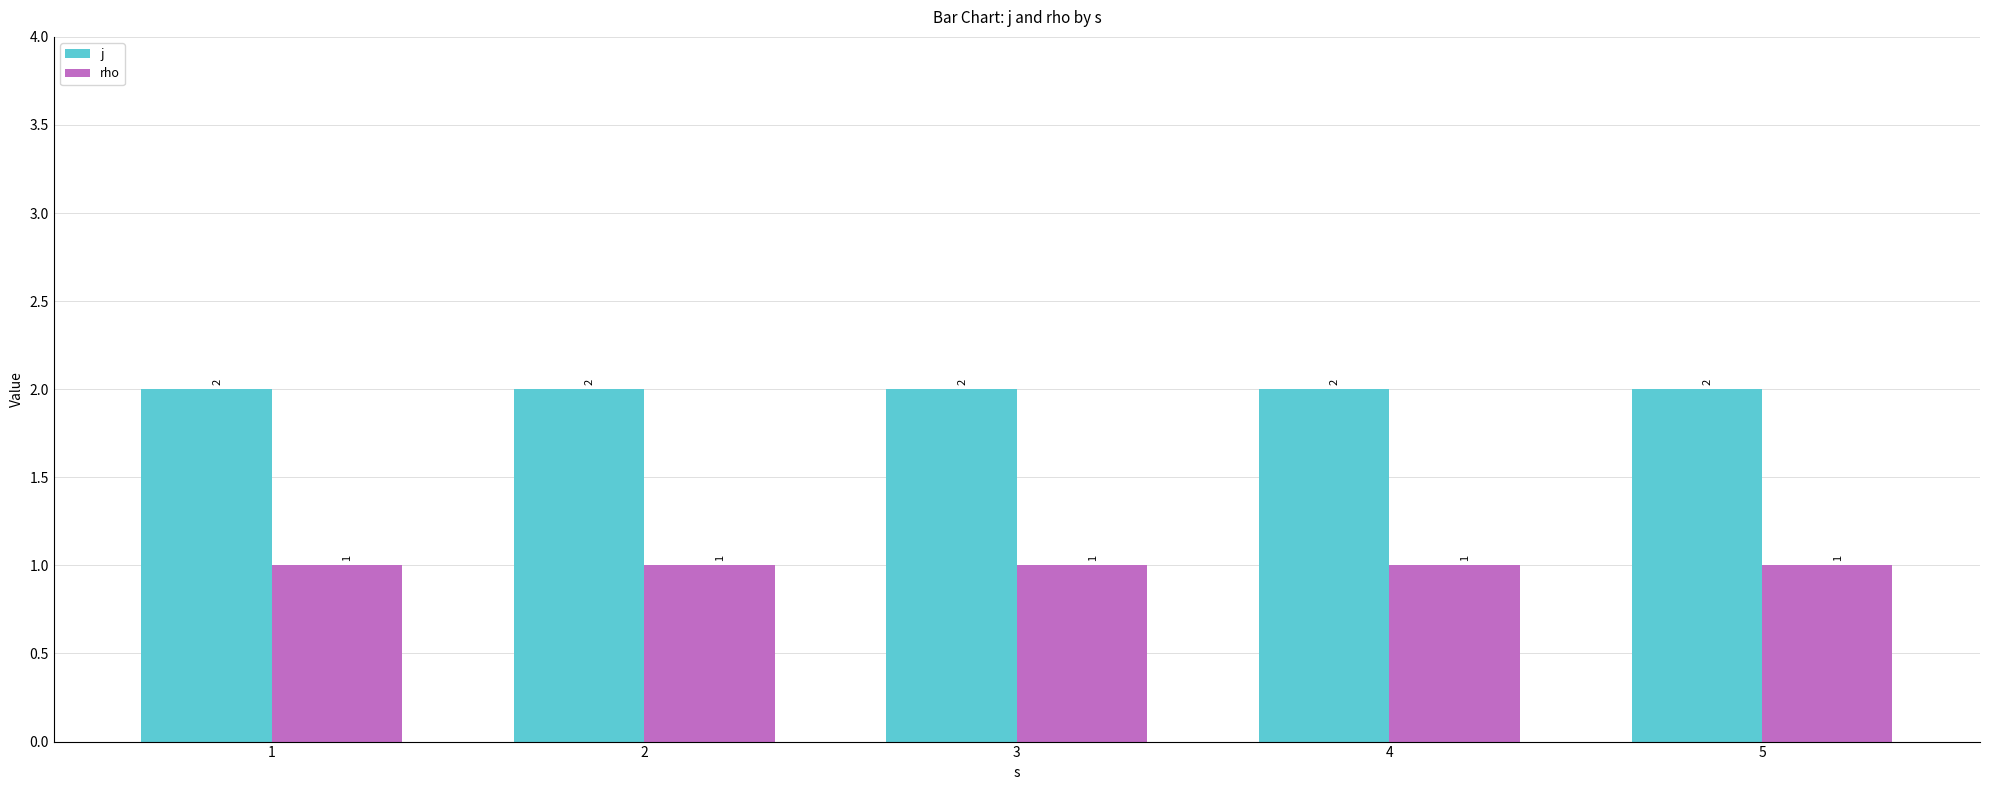

Does the chart contain stacked bars?

No